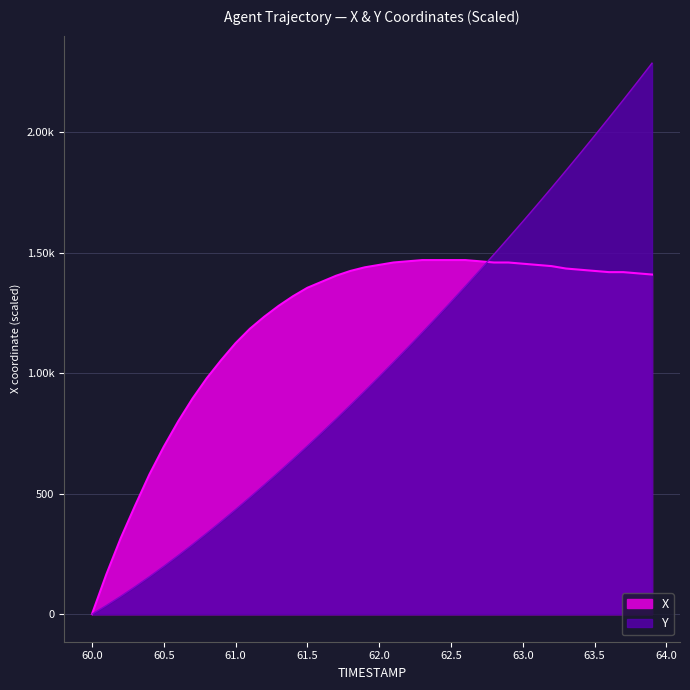

How many values in the X series exceed 986?

20